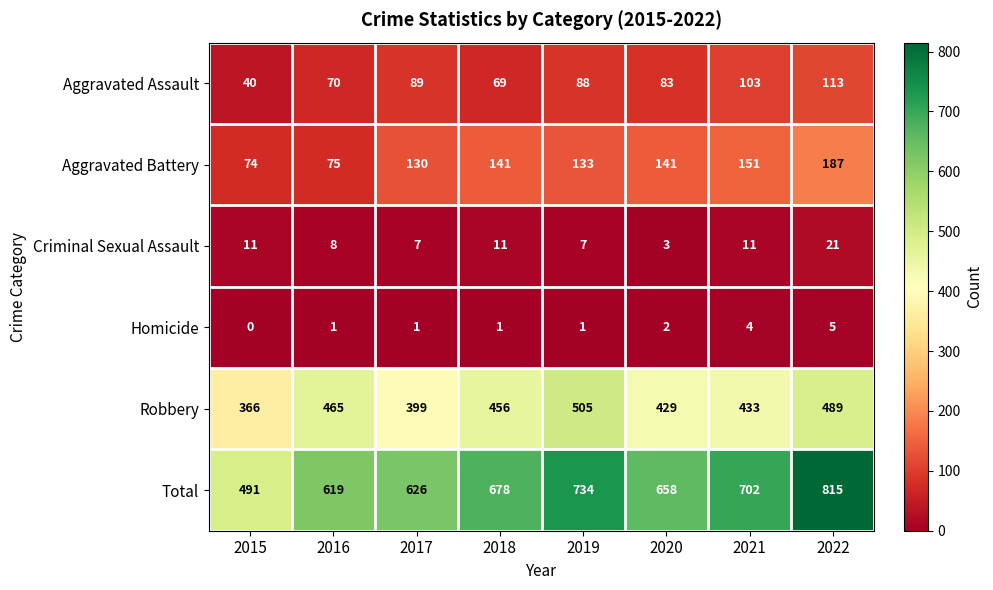

Which label corresponds to the smallest value in the chart?

2015